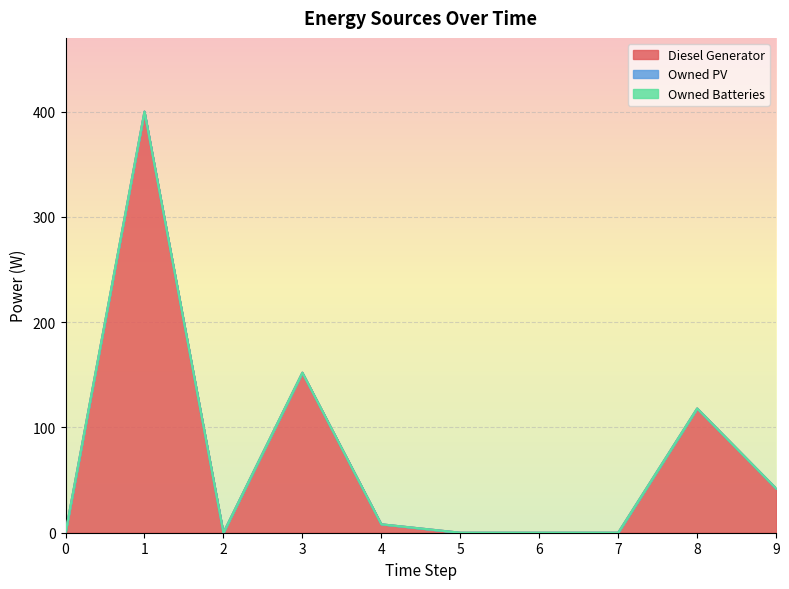

True or false: Owned PV and Diesel Generator cross at least once.

False